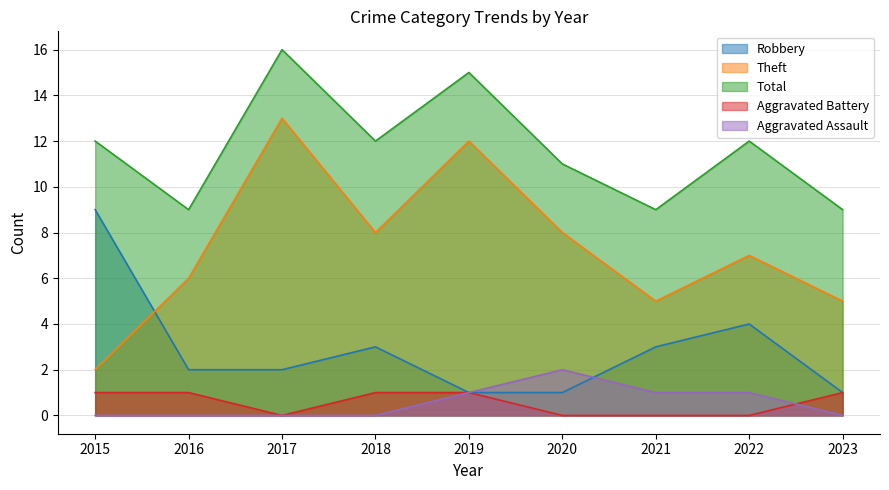

The value of Aggravated Assault at 2016 is 0. True or false?

True